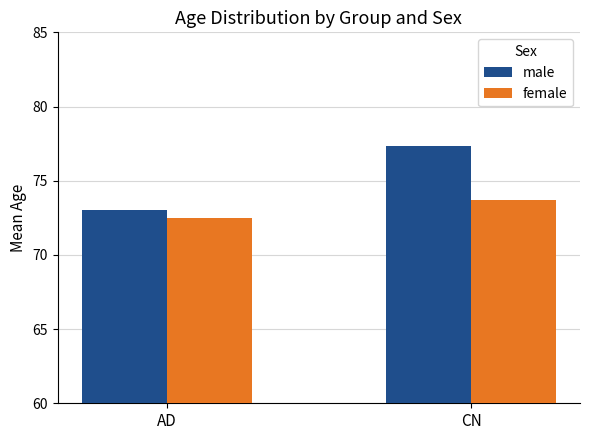

Reading left to right, extract all data points from this chart.

male: AD=73.0	CN=77.3
female: AD=72.5	CN=73.7